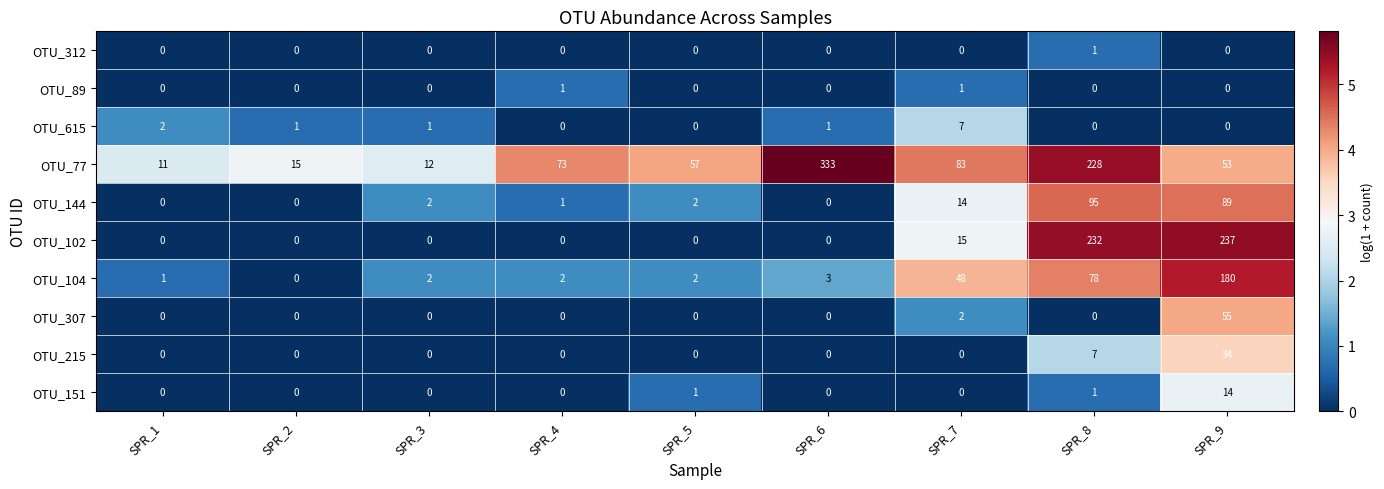

At which category is the sum across all series the highest?

SPR_9